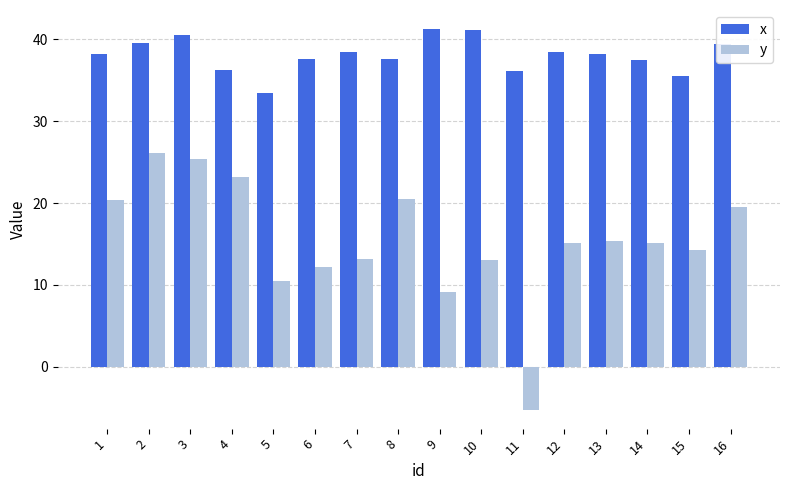

What is the difference between the maximum and minimum values in the y series?

31.4